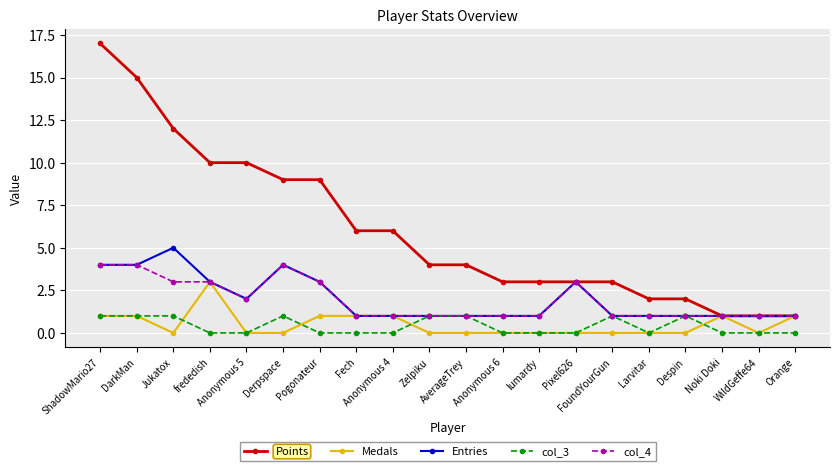

True or false: Points and col_3 intersect in this chart.

False